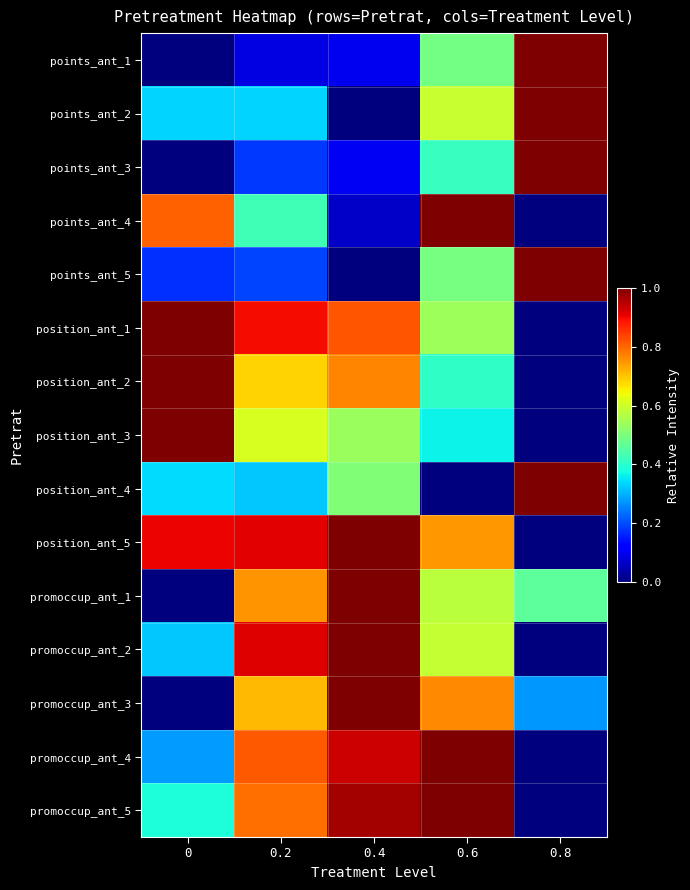

Which has a higher value, 0.2 or 0.6?

0.6